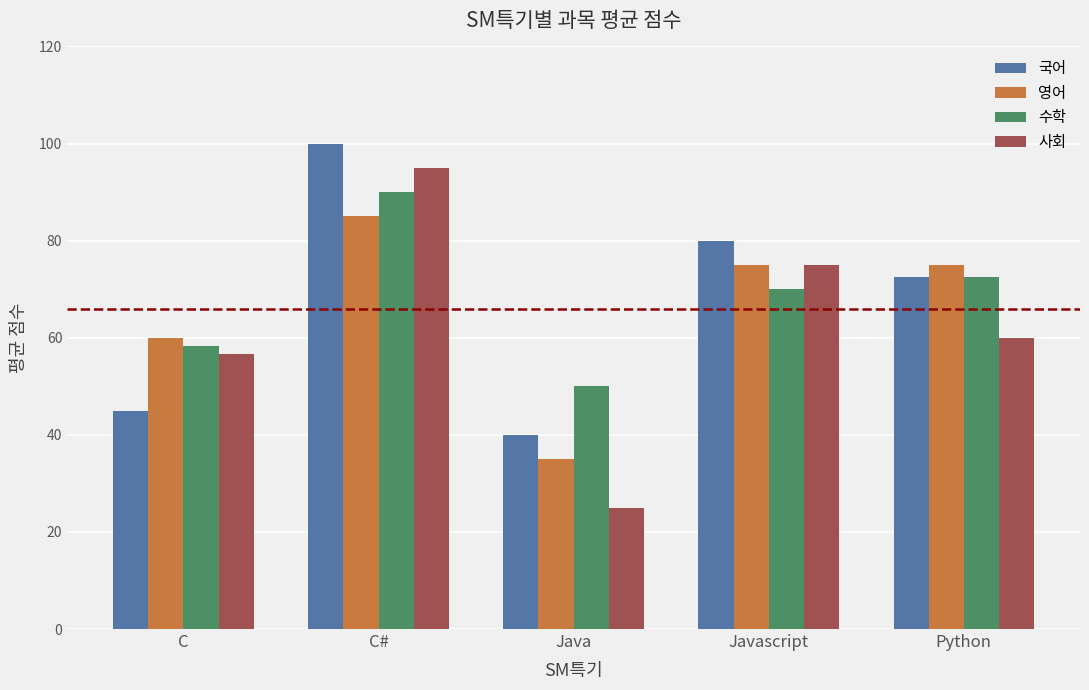

Reading left to right, extract all data points from this chart.

국어: C=45.0	C#=100.0	Java=40.0	Javascript=80.0	Python=72.5
영어: C=60.0	C#=85.0	Java=35.0	Javascript=75.0	Python=75.0
수학: C=58.3	C#=90.0	Java=50.0	Javascript=70.0	Python=72.5
사회: C=56.7	C#=95.0	Java=25.0	Javascript=75.0	Python=60.0